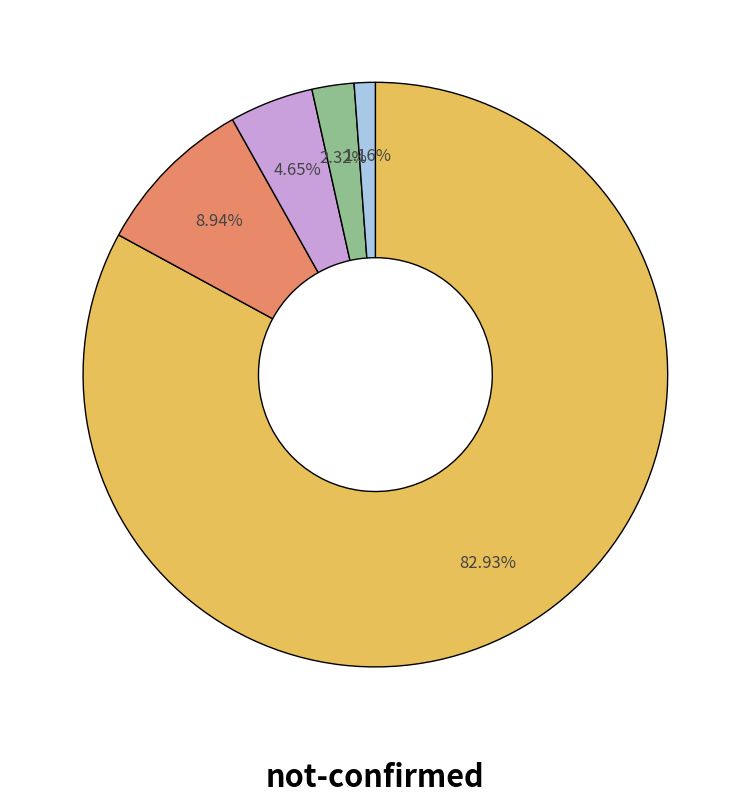

Is there a majority slice in this chart?

Yes